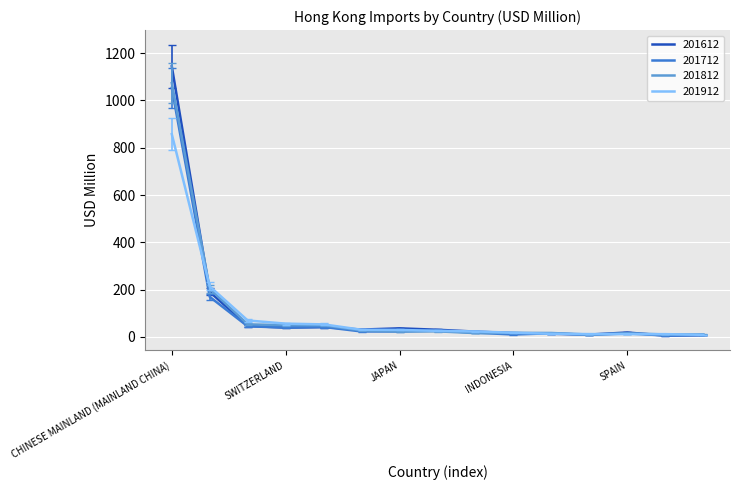

At which label does 201712 first exceed 23?

CHINESE MAINLAND (MAINLAND CHINA)